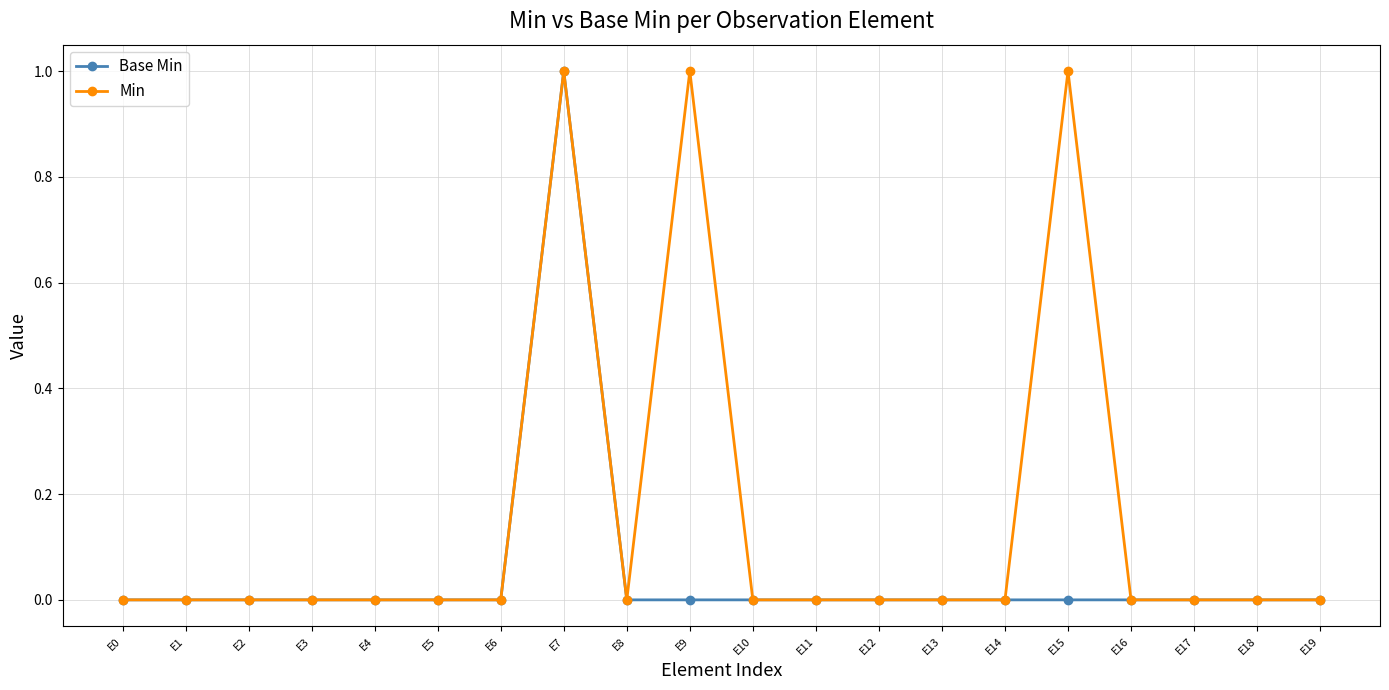

What are all the series names shown in the legend?

Base Min, Min